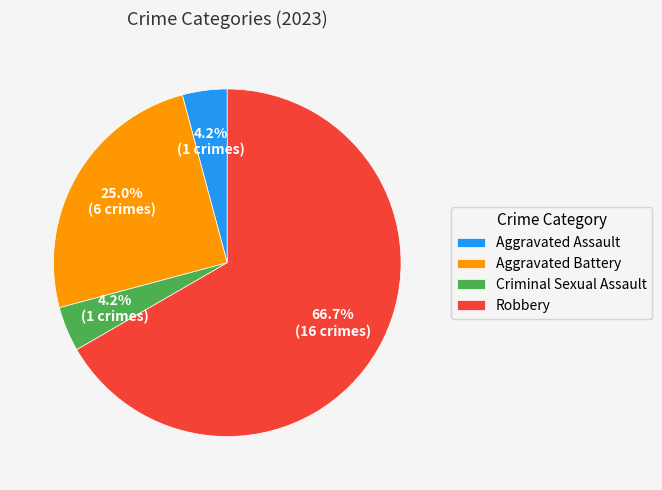

To the nearest percent, what portion does Criminal Sexual Assault represent?

4%